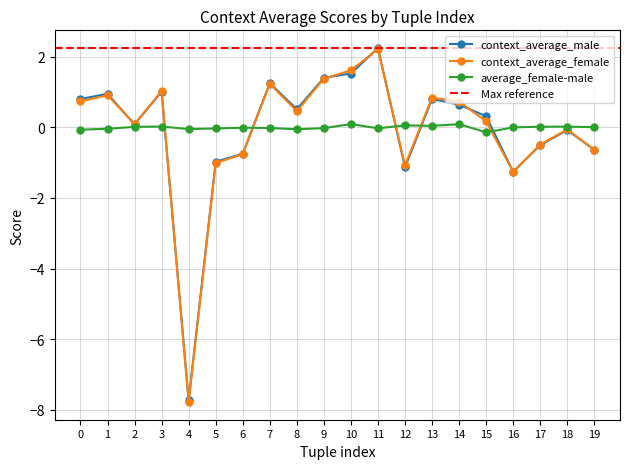

How many distinct data groups are displayed?

3